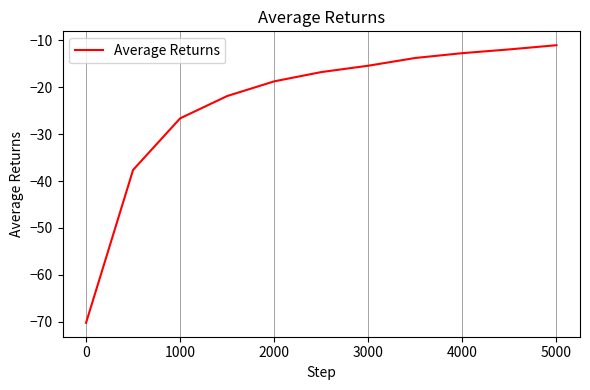

Reading right to left, extract all data points from this chart.

-11.1	-11.9	-12.7	-13.8	-15.4	-16.8	-18.7	-21.9	-26.6	-37.6	-70.2